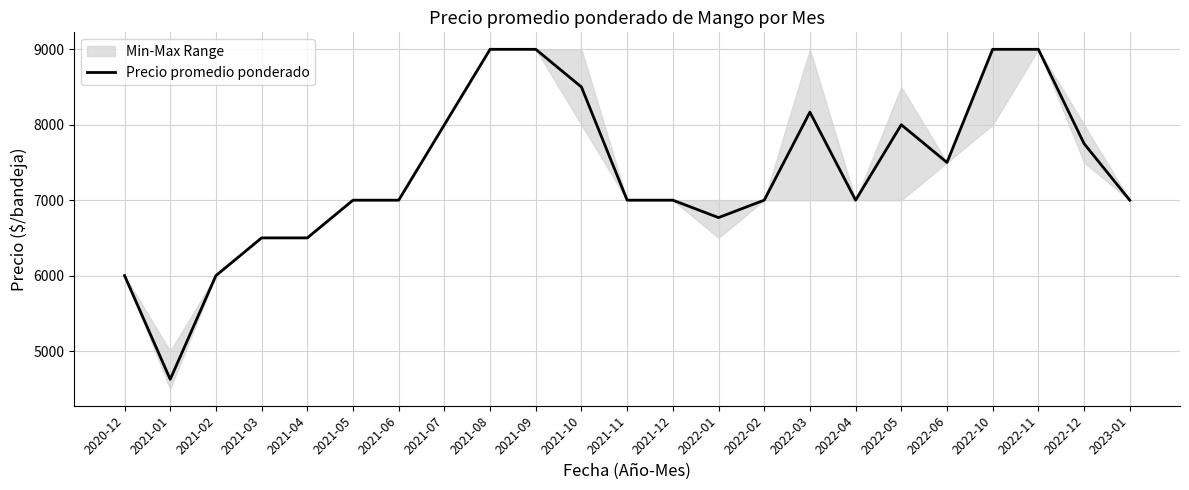

Which has a higher value, 2022-01 or 2021-08?

2021-08